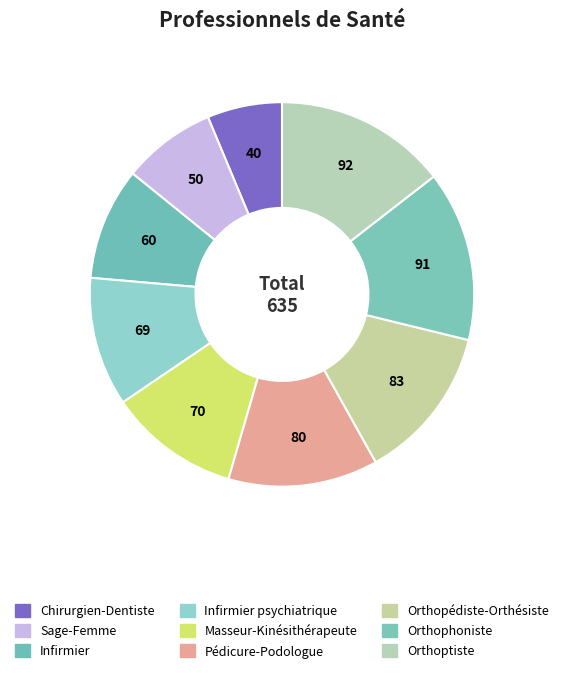

How many slices are in this pie chart?

9